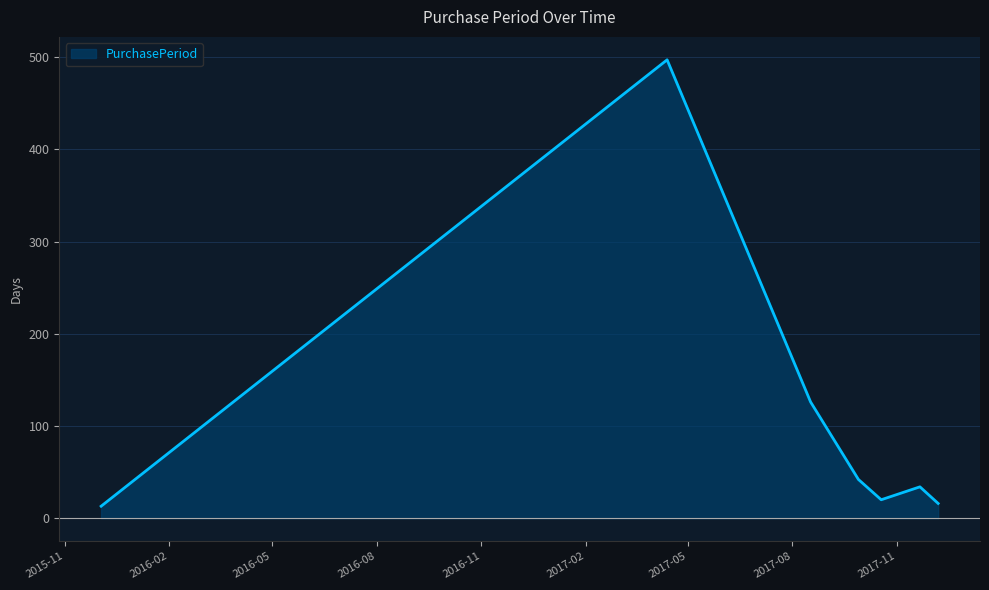

What is the difference between the second highest and minimum values?

113